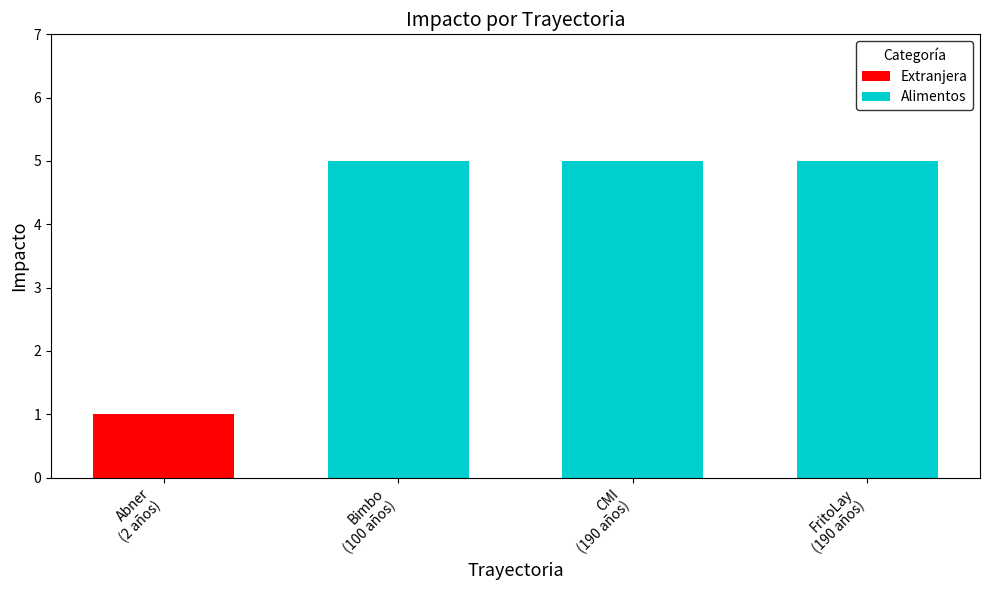

List the labels in order of value, largest first.

100 años, 190 años, 190 años, 2 años